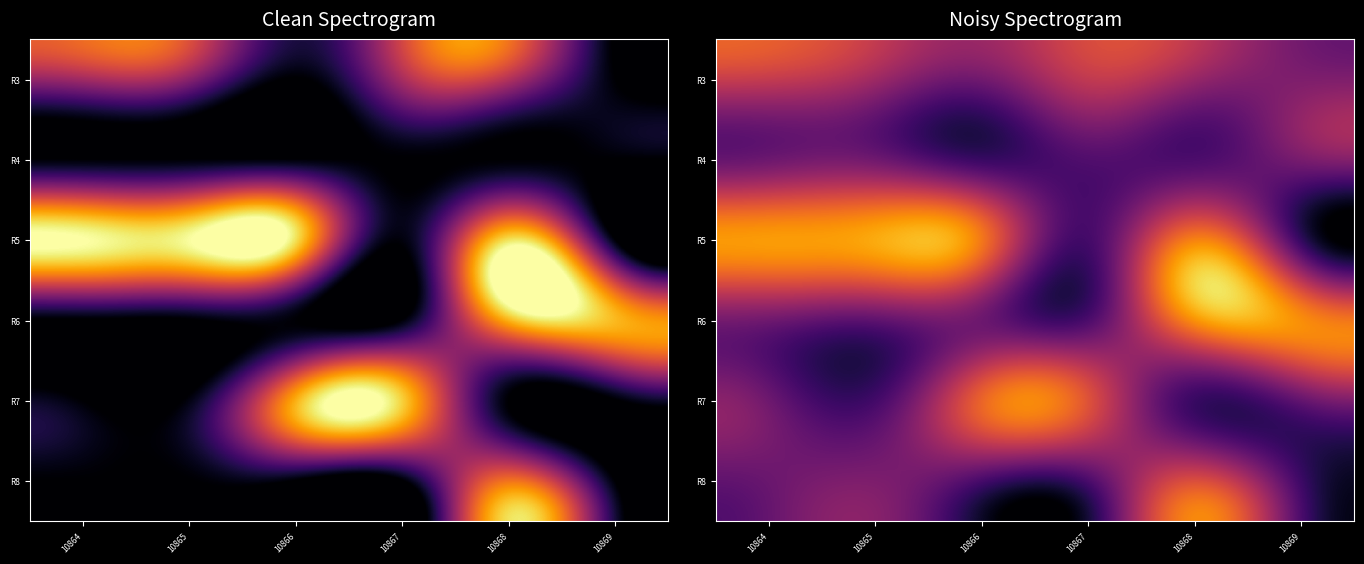

What is the total value across all series at 10869?

2.1